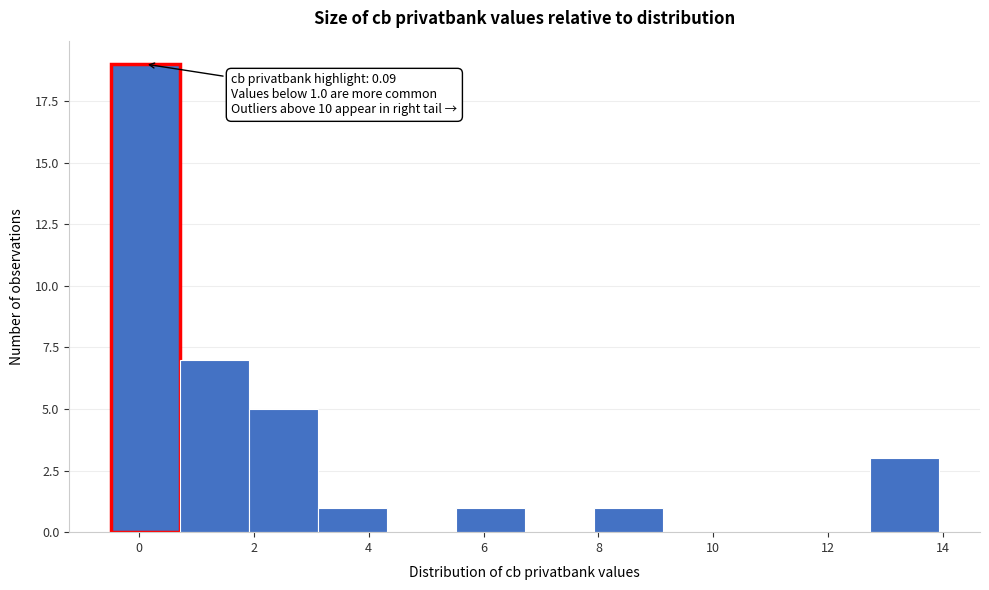

Over which range of the x-axis is the bar tallest?

-0.4 to 0.8